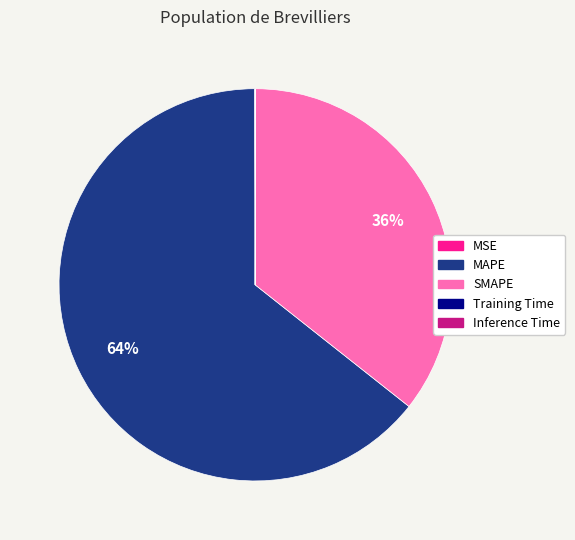

Is it true that MAPE is 74% of the pie?

False